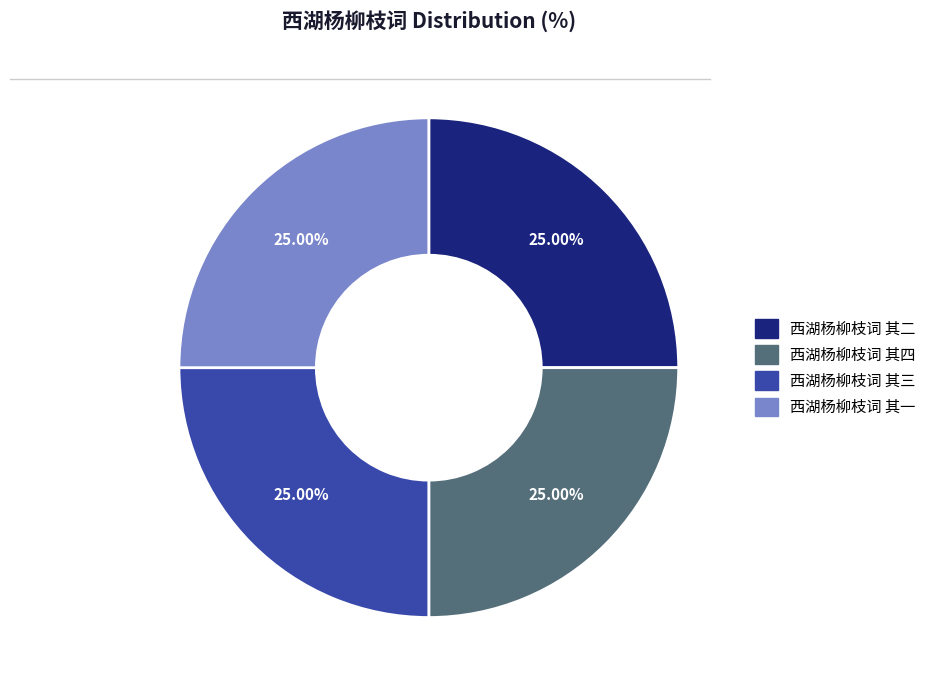

What is the ratio of the value at 西湖杨柳枝词 其二 to the value at 西湖杨柳枝词 其三?

1.0